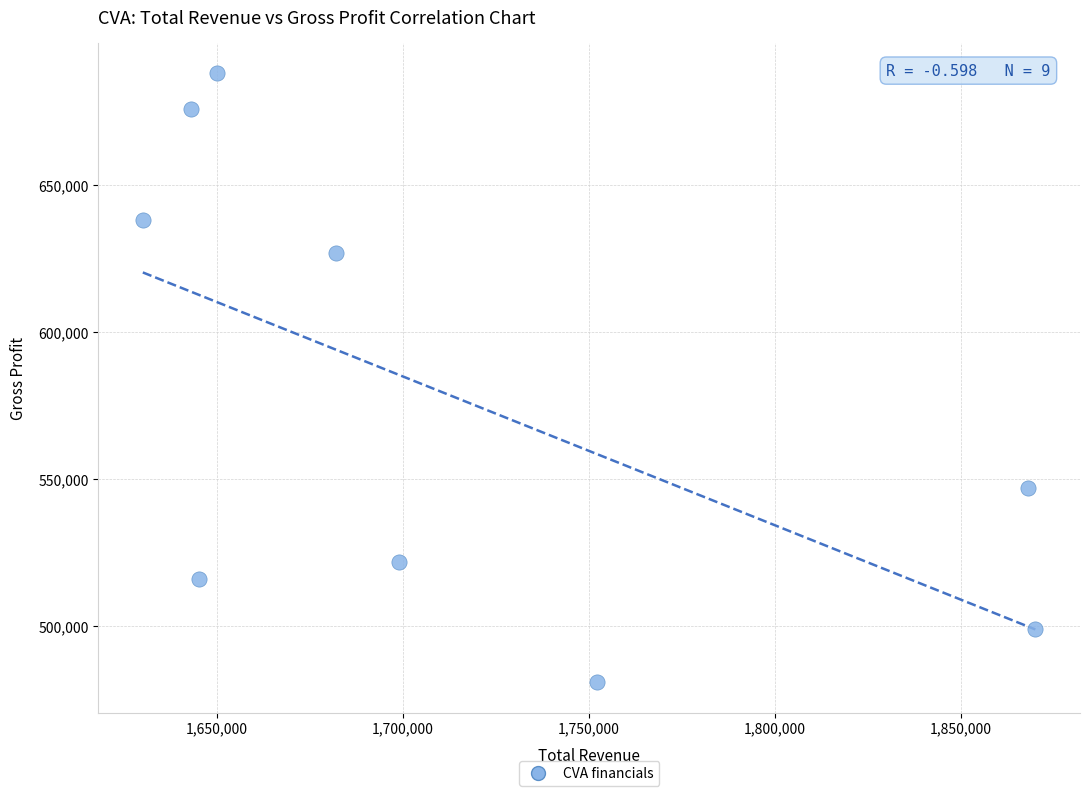

What is the range of Y values (max minus min)?

207000